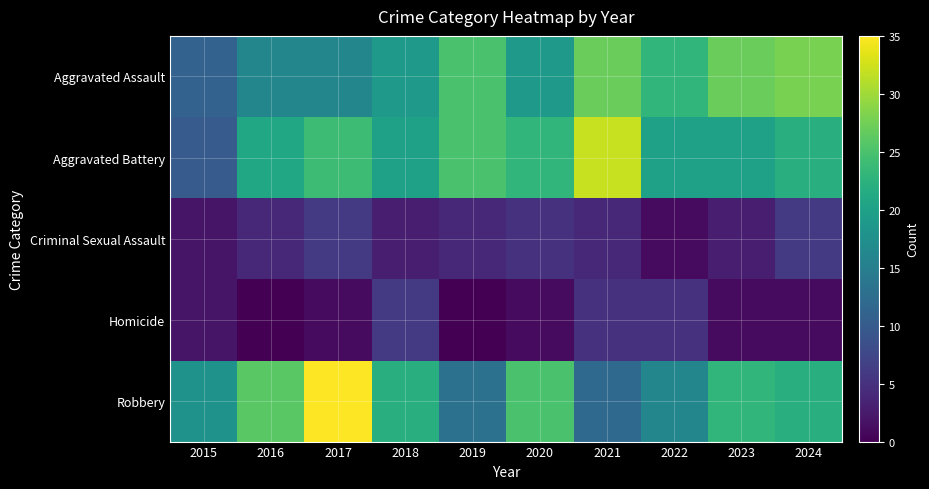

Reading right to left, extract all data points from this chart.

Aggravated Assault: 2024=28	2023=27	2022=23	2021=27	2020=19	2019=25	2018=19	2017=16	2016=16	2015=11
Aggravated Battery: 2024=22	2023=20	2022=20	2021=32	2020=23	2019=25	2018=20	2017=24	2016=21	2015=10
Criminal Sexual Assault: 2024=6	2023=3	2022=1	2021=4	2020=5	2019=4	2018=3	2017=6	2016=4	2015=2
Homicide: 2024=1	2023=1	2022=5	2021=5	2020=1	2019=0	2018=6	2017=1	2016=0	2015=2
Robbery: 2024=22	2023=23	2022=16	2021=12	2020=25	2019=13	2018=22	2017=35	2016=26	2015=18